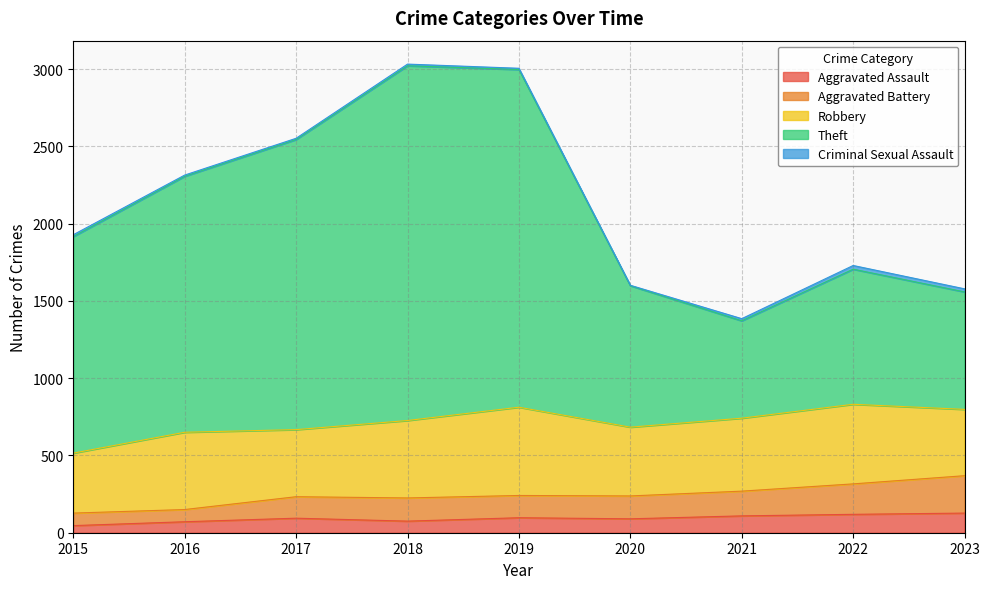

How many data points in Aggravated Assault are less than 94?

4